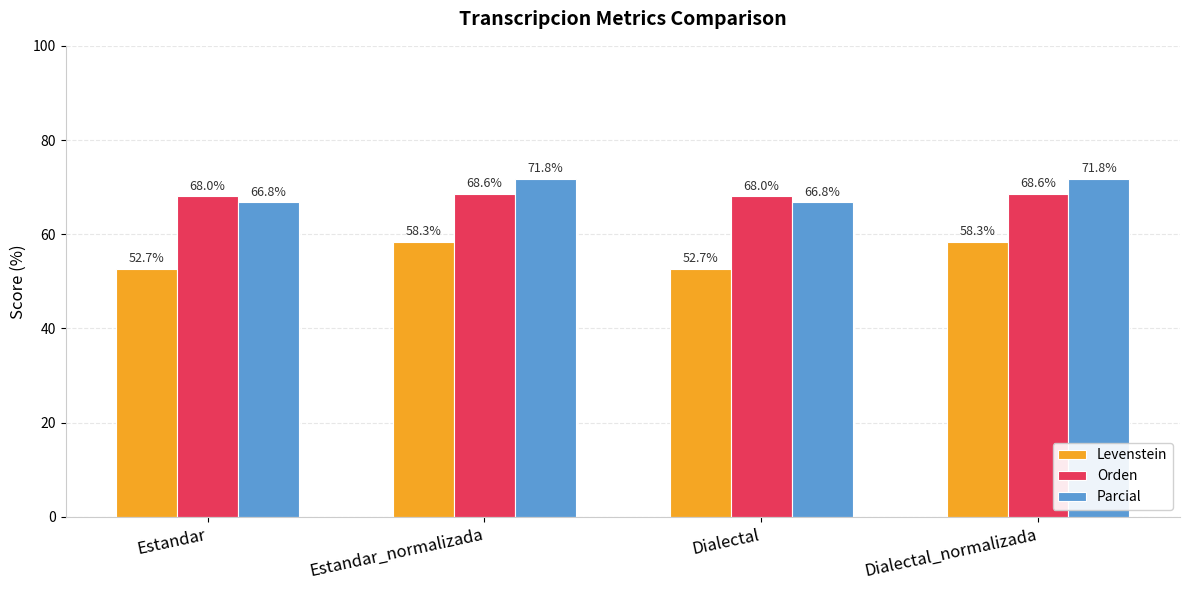

What position from the left is Estandar_normalizada?

2